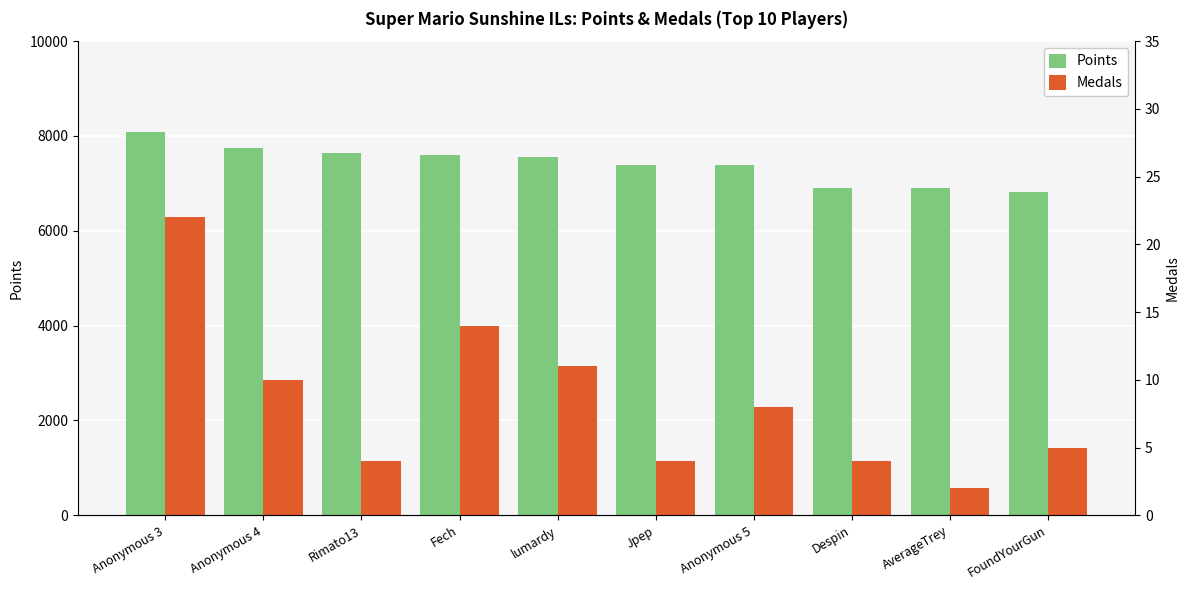

How many data points in Points are above 7563?

4